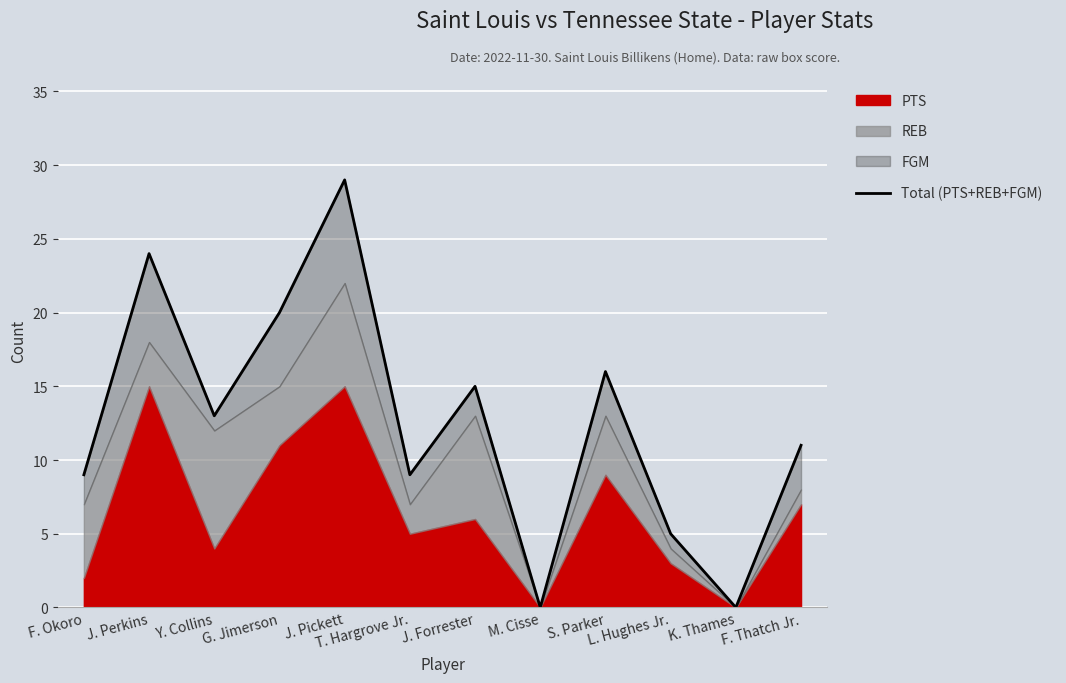

What is the value of the 1st point from the left?

9